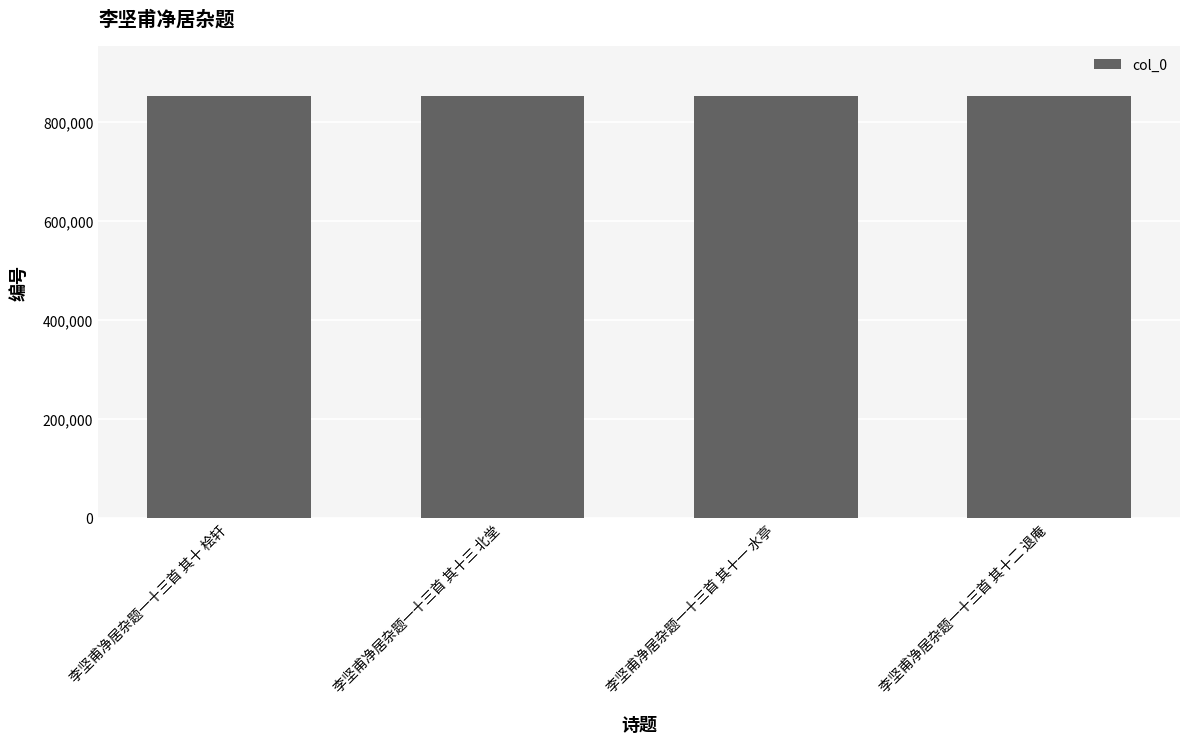

How many data points are less than 851881?

2